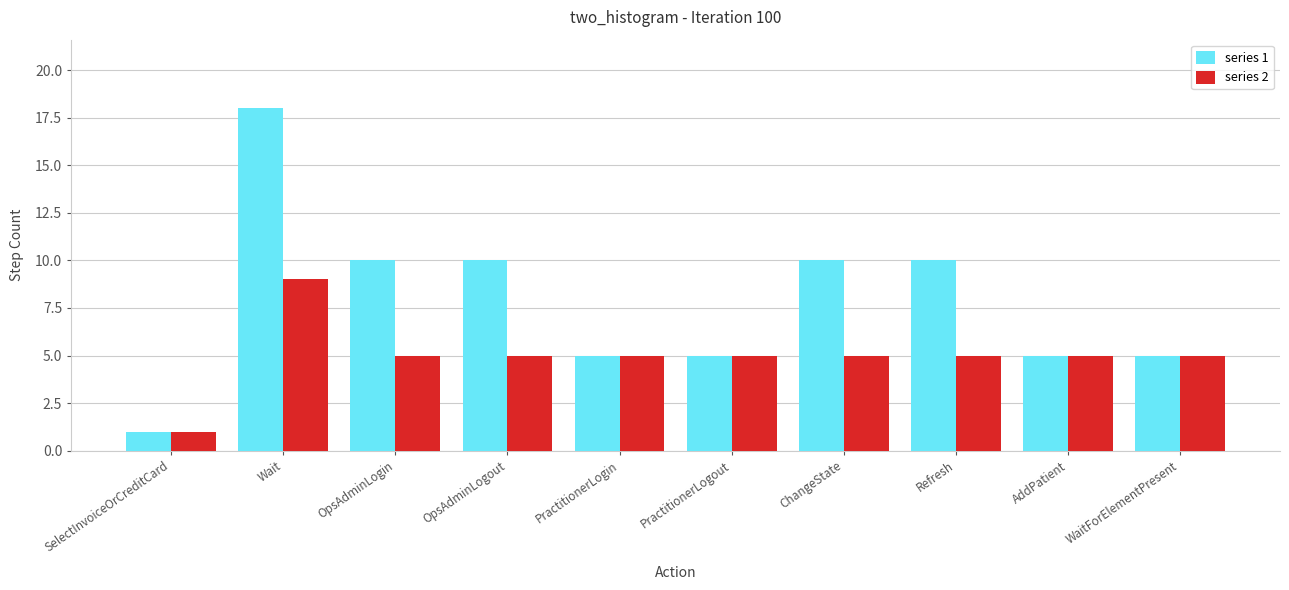

At how many categories does at least one series exceed 6?

5